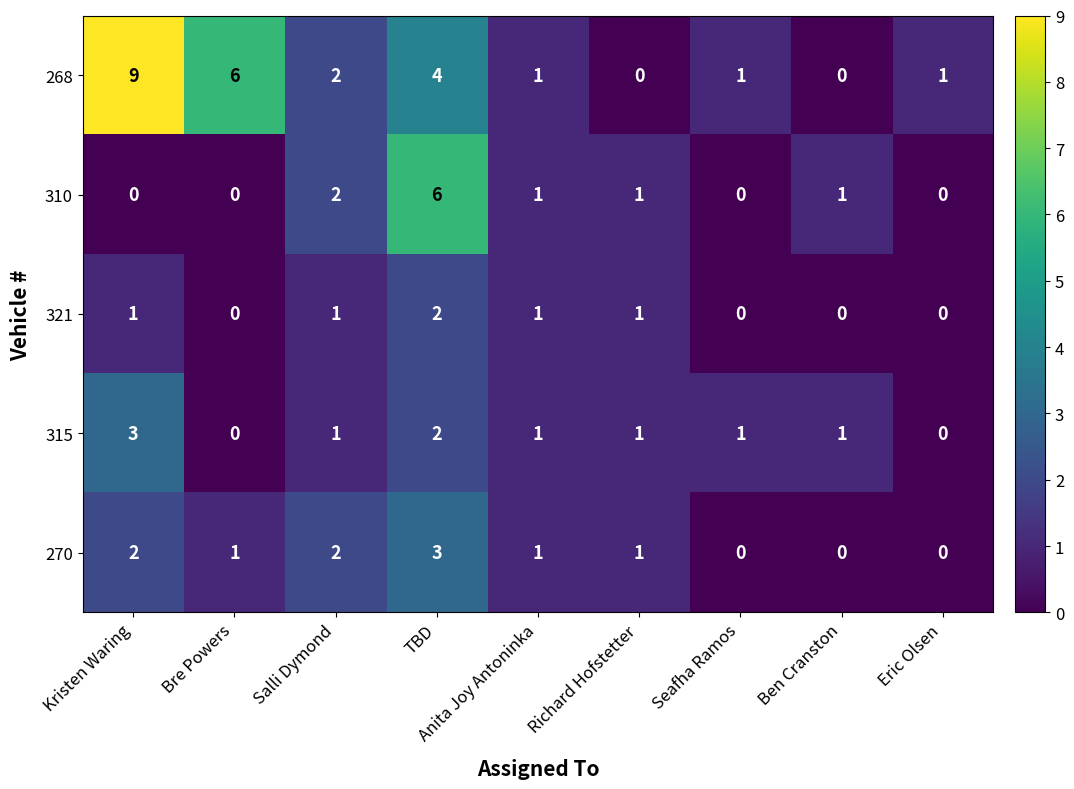

How many distinct data groups are displayed?

5